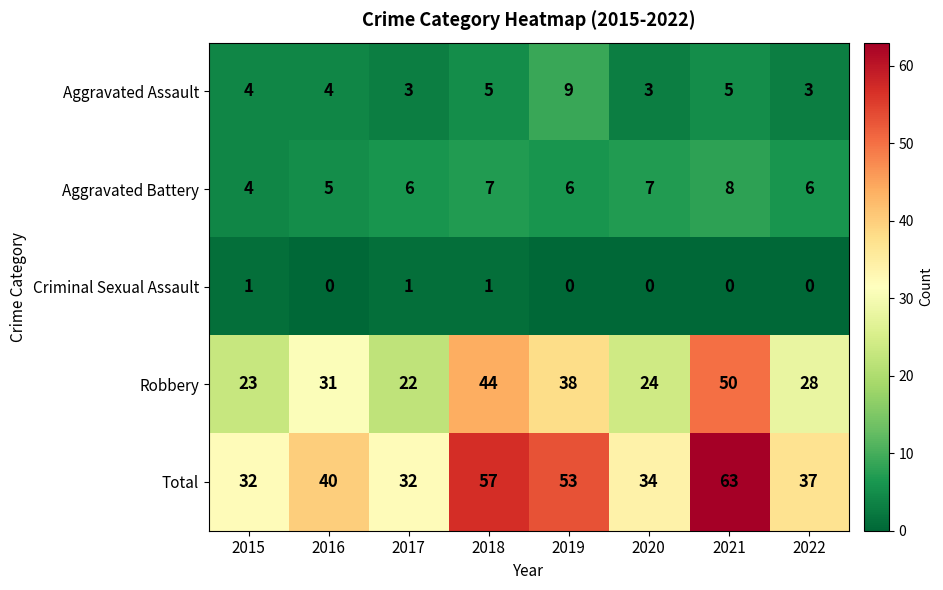

Which series has the largest range (max minus min)?

Total